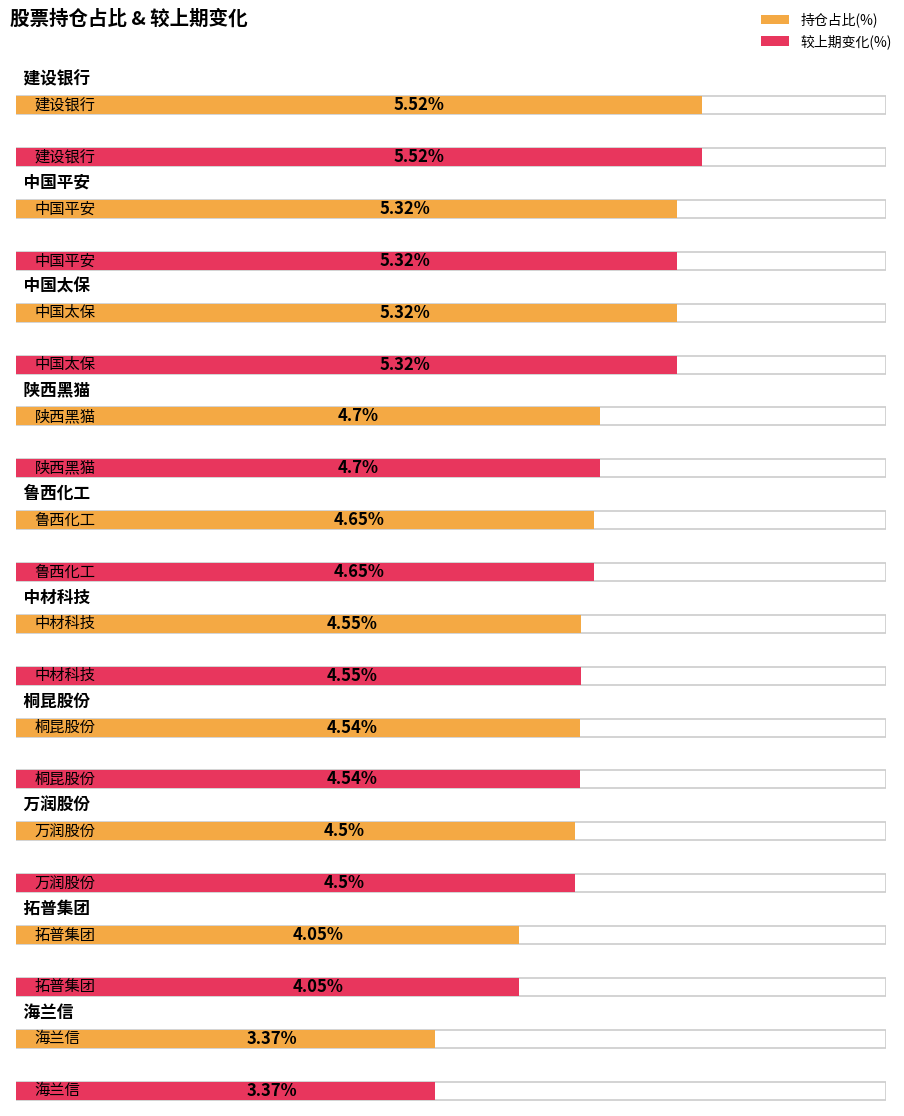

At how many categories does at least one series exceed 5?

3